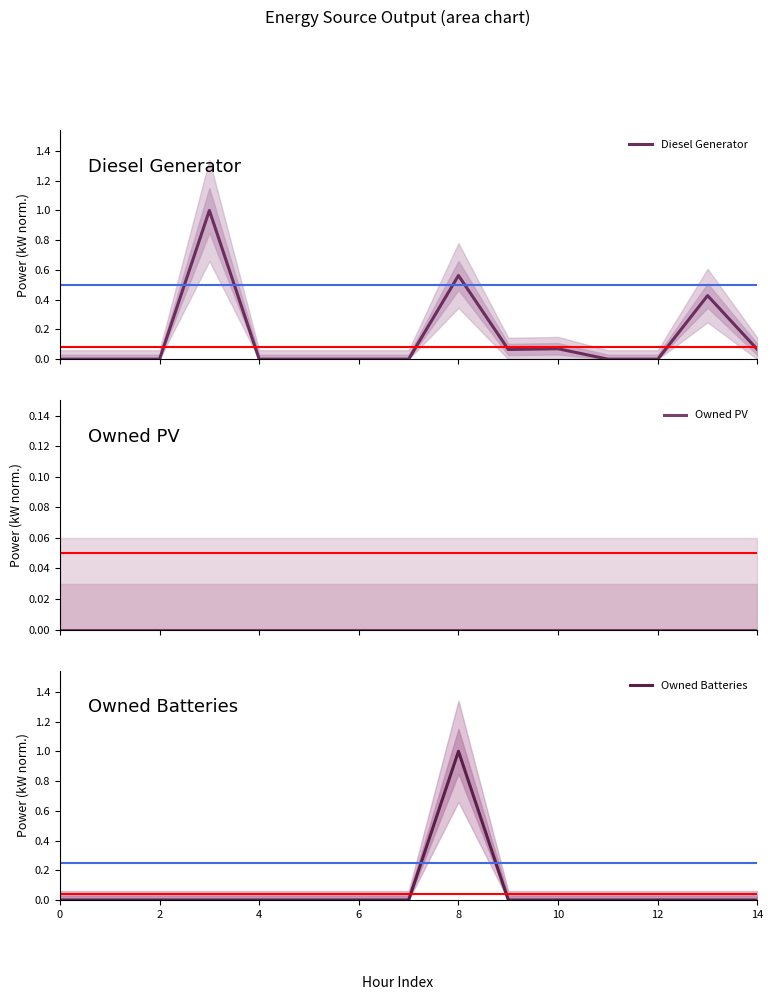

Is it true that Diesel Generator equals 0.4 at 12?

False